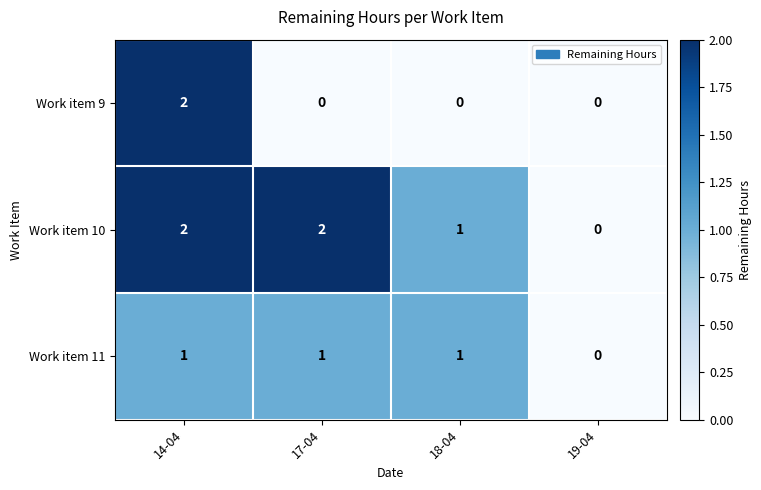

Where is Work item 11 nearest to the value 0?

19-04